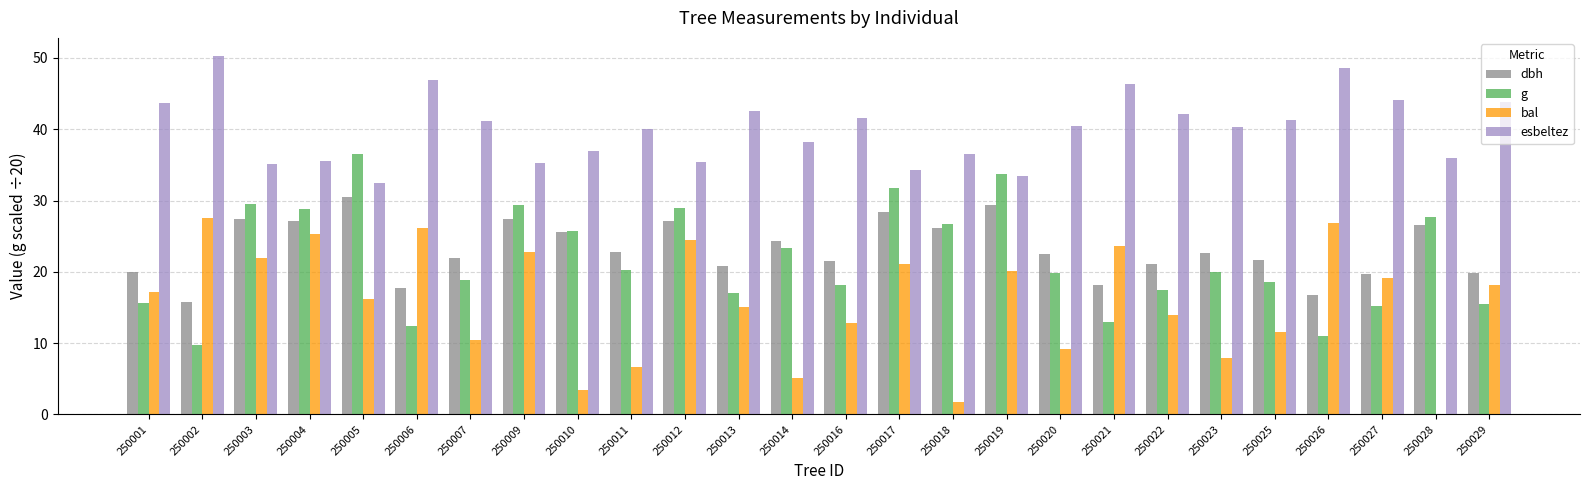

What is the difference between the esbeltez values at 250011 and 250012?

4.7